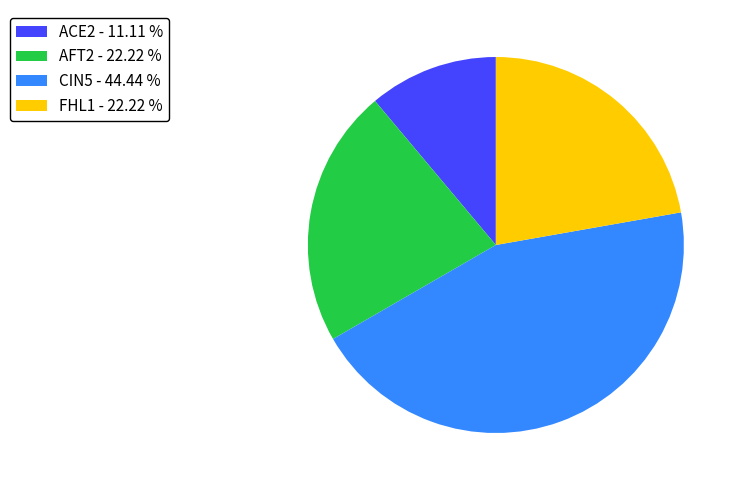

Is there any slice that represents more than half of the pie?

No